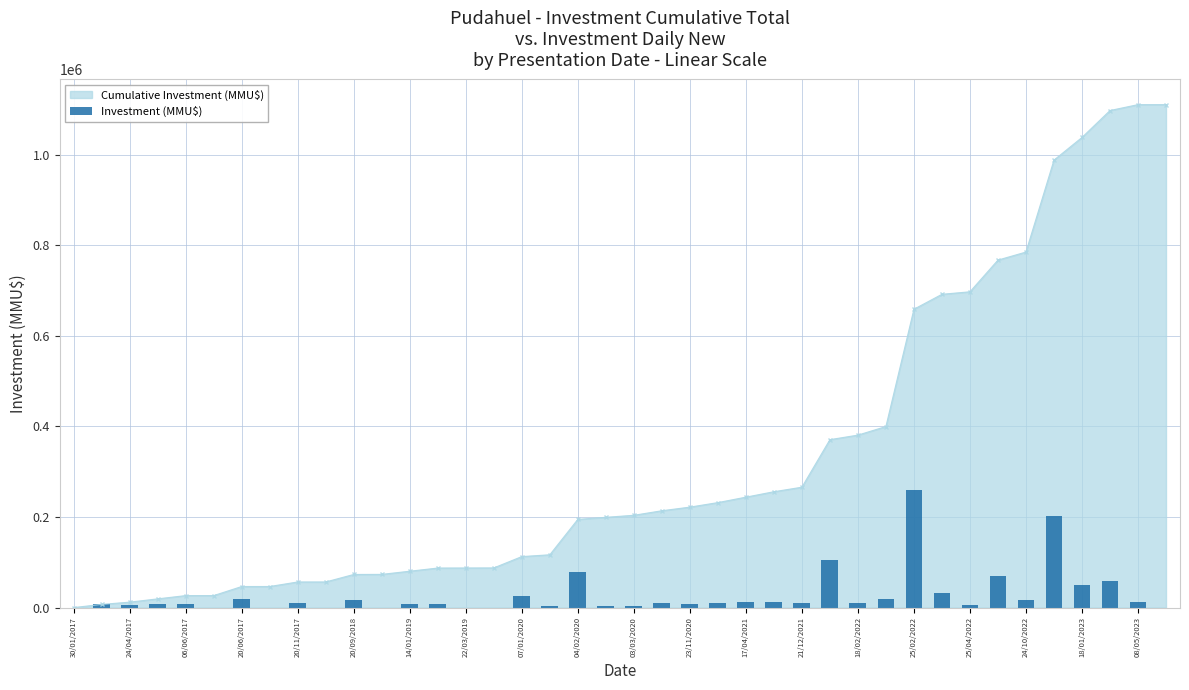

What position from the left is 20/06/2017?

4